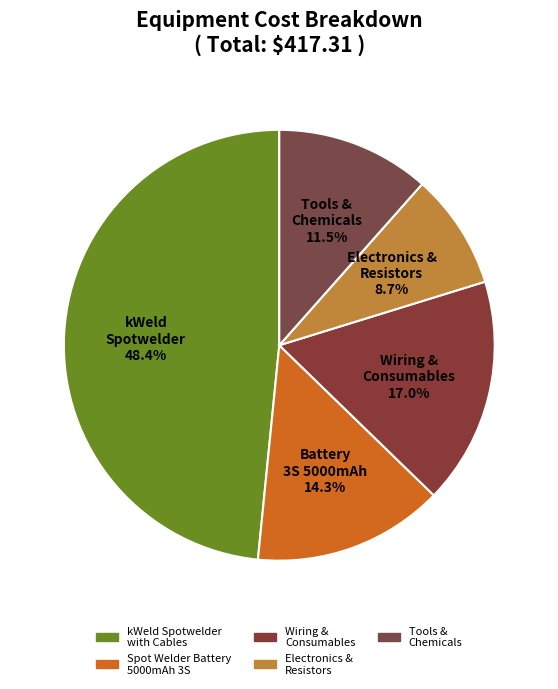

Does any single category account for the majority?

No